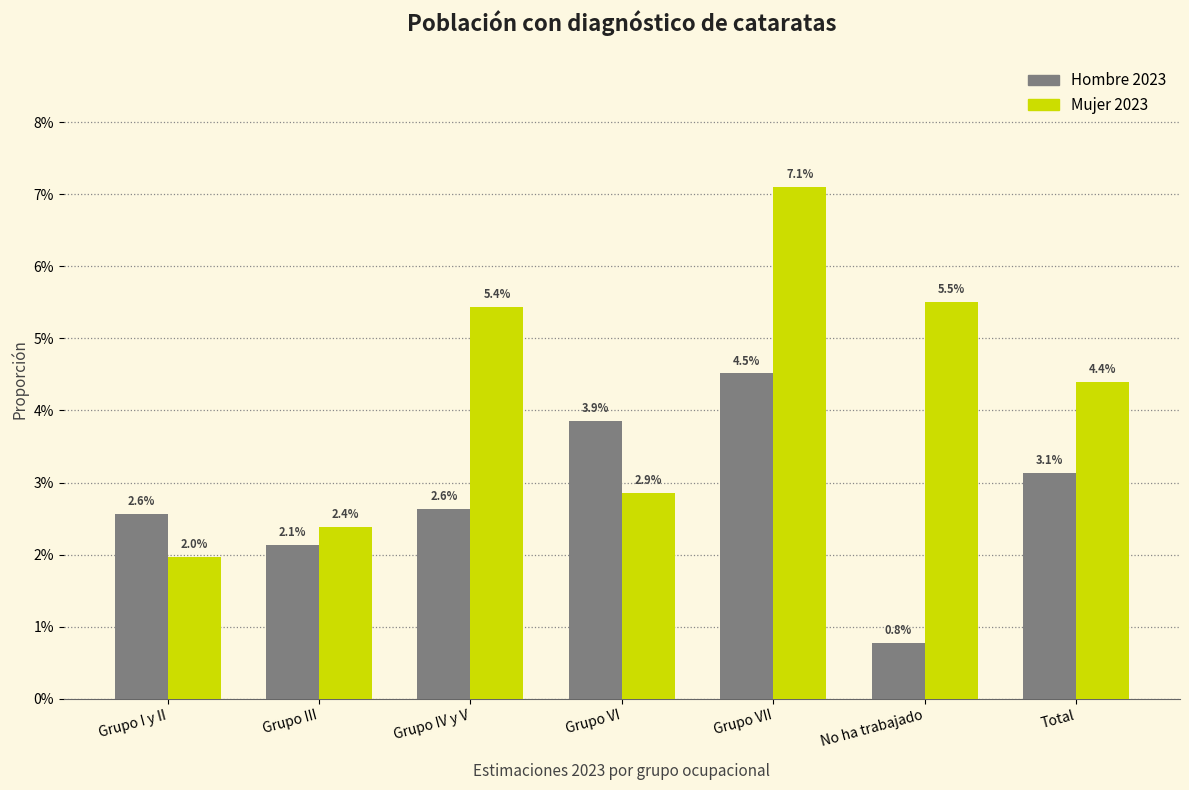

What are all the series names shown in the legend?

Hombre 2023, Mujer 2023